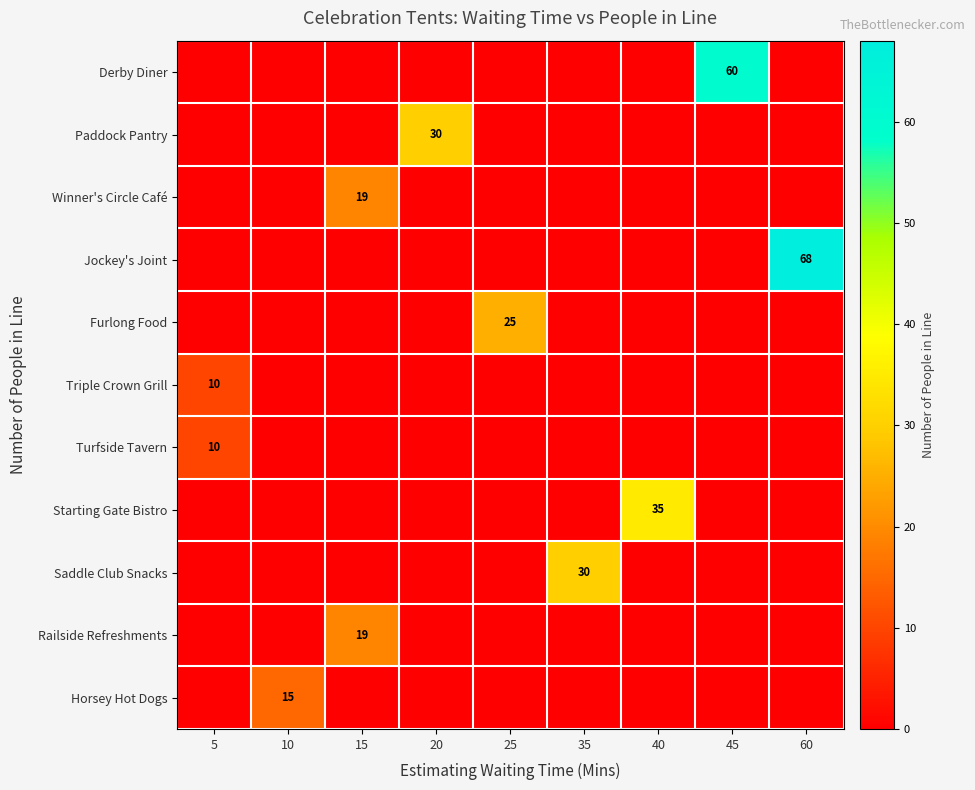

Rank the series by their maximum value, from lowest to highest.

Triple Crown Grill, Turfside Tavern, Horsey Hot Dogs, Winner's Circle Café, Railside Refreshments, Furlong Food, Paddock Pantry, Saddle Club Snacks, Starting Gate Bistro, Derby Diner, Jockey's Joint